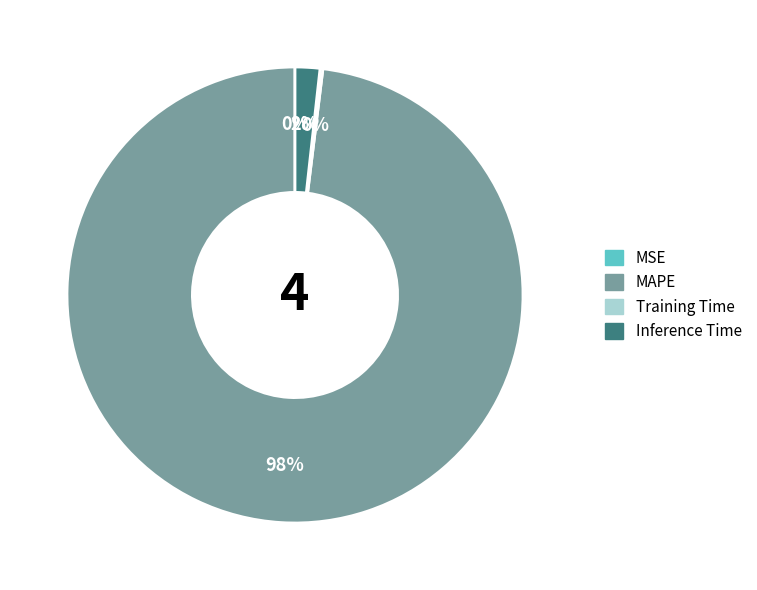

To the nearest percent, what percentage of the pie is Inference Time?

2%